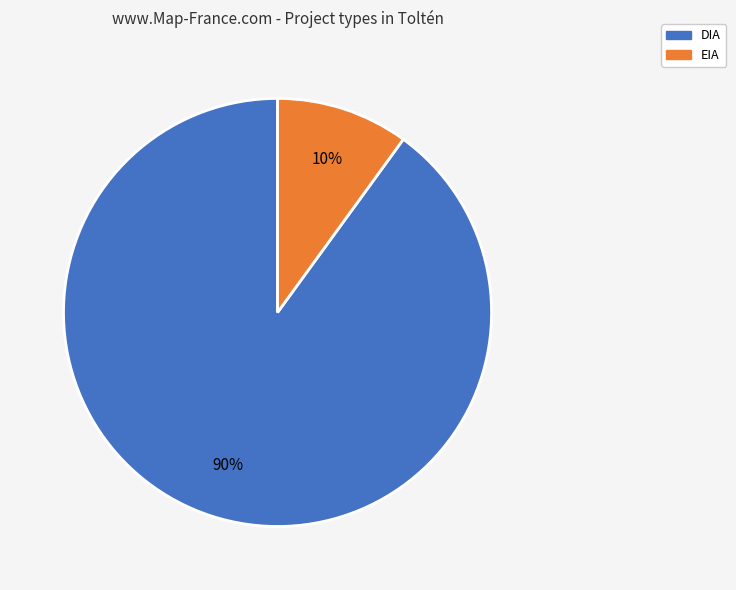

True or false: EIA accounts for 21% of the total.

False